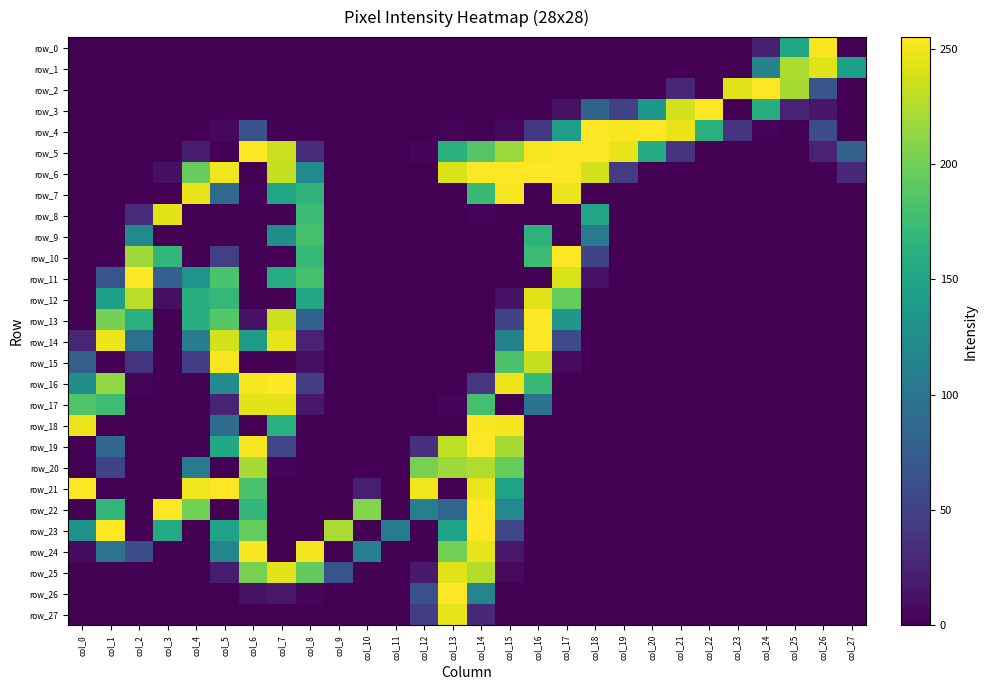

Rank the series at col_27 from highest to lowest value.

row_1, row_5, row_6, row_0, row_2, row_3, row_4, row_7, row_8, row_9, row_10, row_11, row_12, row_13, row_14, row_15, row_16, row_17, row_18, row_19, row_20, row_21, row_22, row_23, row_24, row_25, row_26, row_27